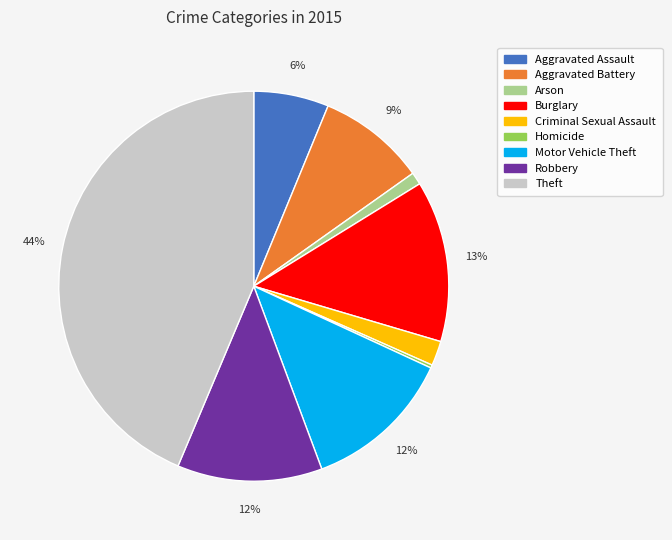

To the nearest percent, what is the combined percentage of Motor Vehicle Theft and Robbery?

24%